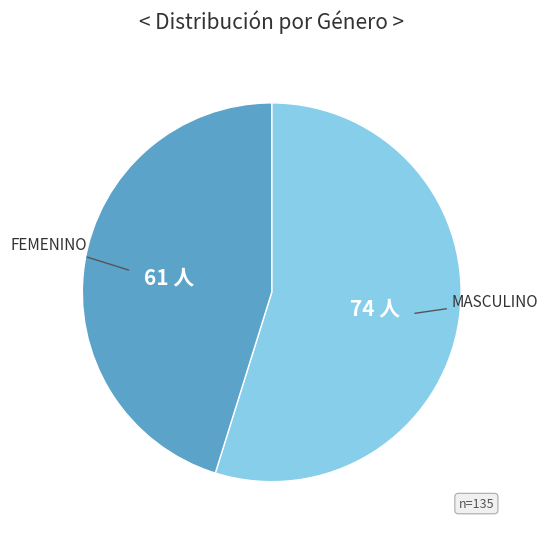

How many slices are in this pie chart?

2